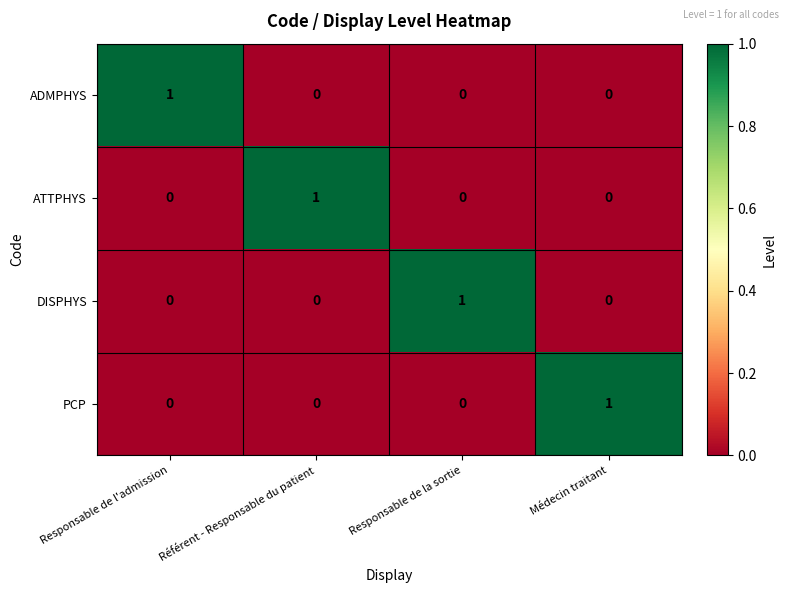

How many PCP values are between 0 and 1?

4